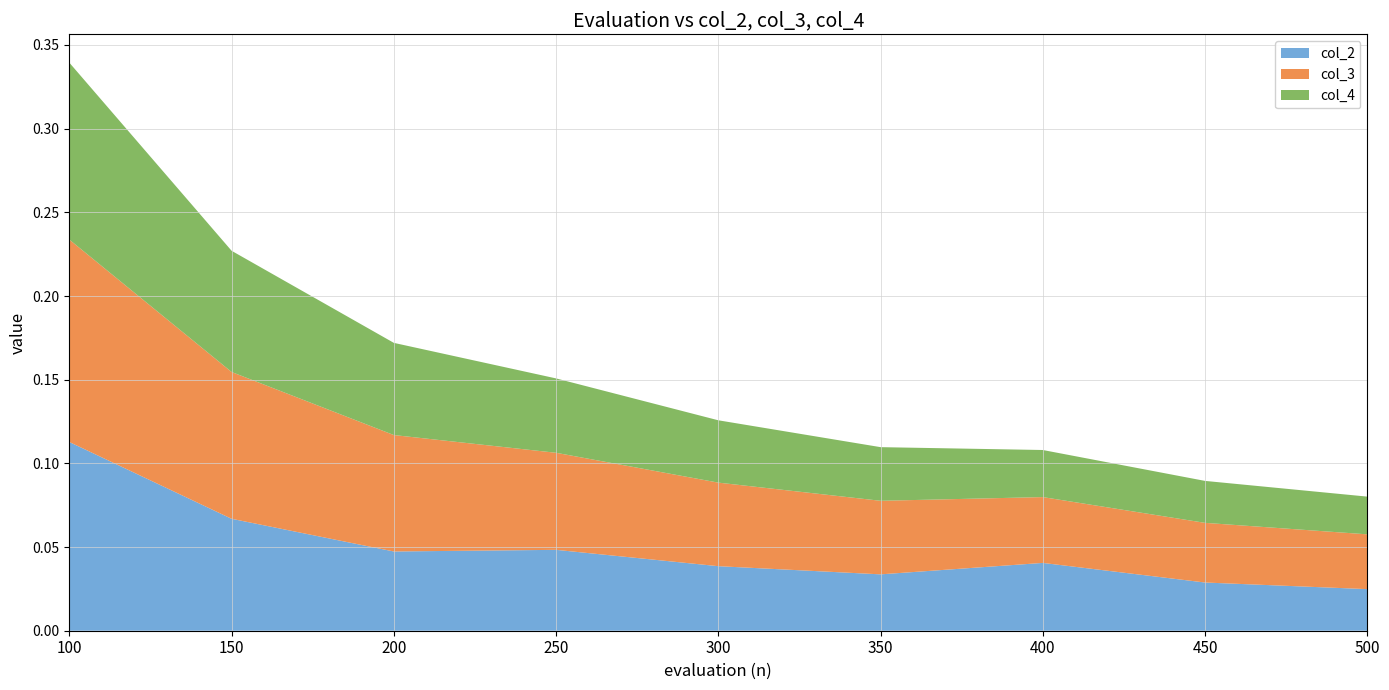

Reading right to left, transcribe all the data shown in this chart.

col_2: 500=0.0	450=0.0	400=0.0	350=0.0	300=0.0	250=0.0	200=0.0	150=0.1	100=0.1
col_3: 500=0.0	450=0.0	400=0.0	350=0.0	300=0.0	250=0.1	200=0.1	150=0.1	100=0.1
col_4: 500=0.0	450=0.0	400=0.0	350=0.0	300=0.0	250=0.0	200=0.1	150=0.1	100=0.1